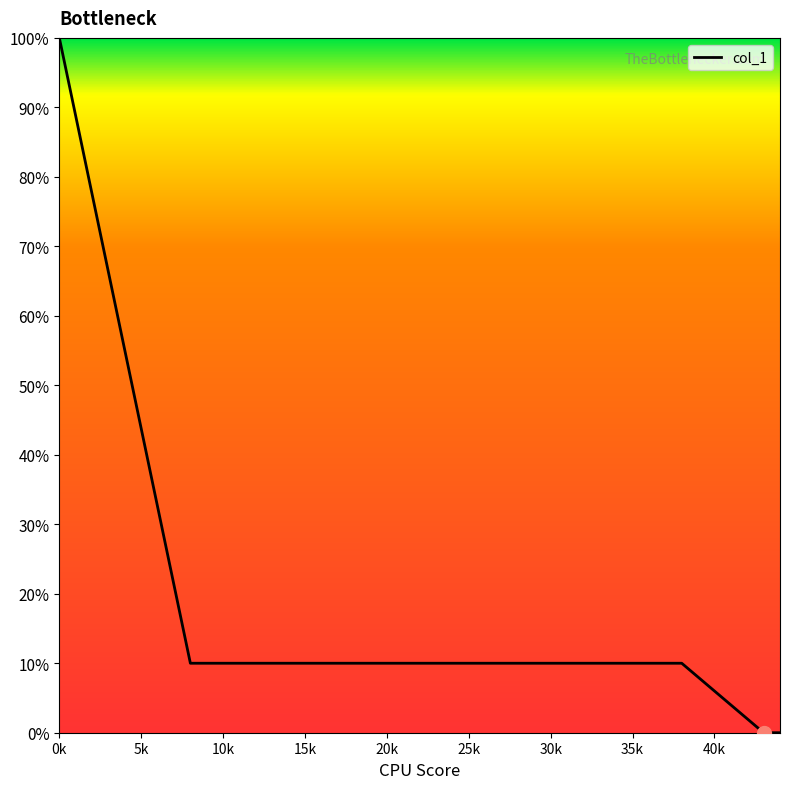

Does the chart display data point markers on the line(s)?

No